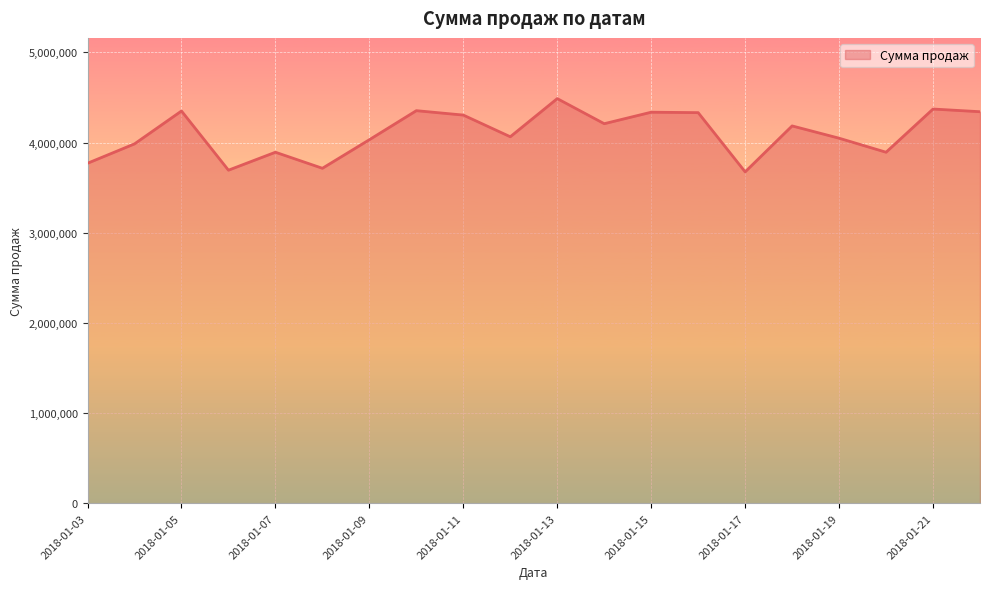

What is the difference between the maximum and minimum values?

812509